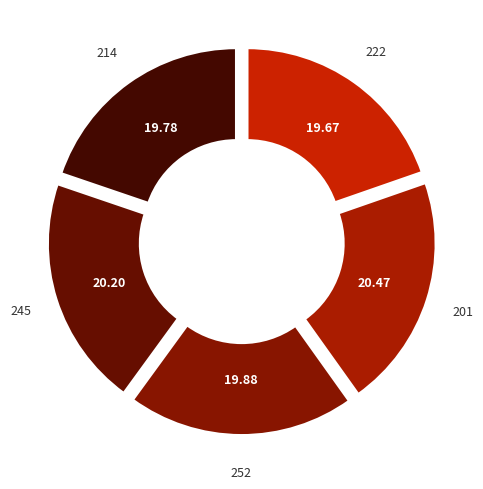

How many segments does this pie chart have?

5